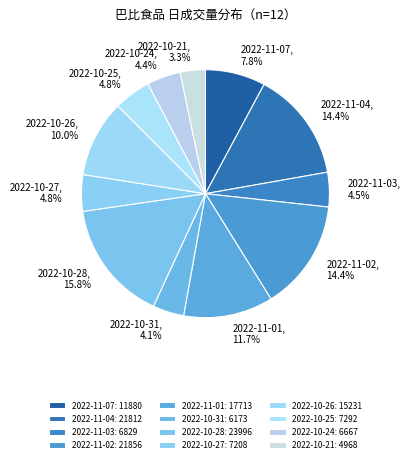

What percentage is the 2022-10-21 slice, to the nearest percent?

3%